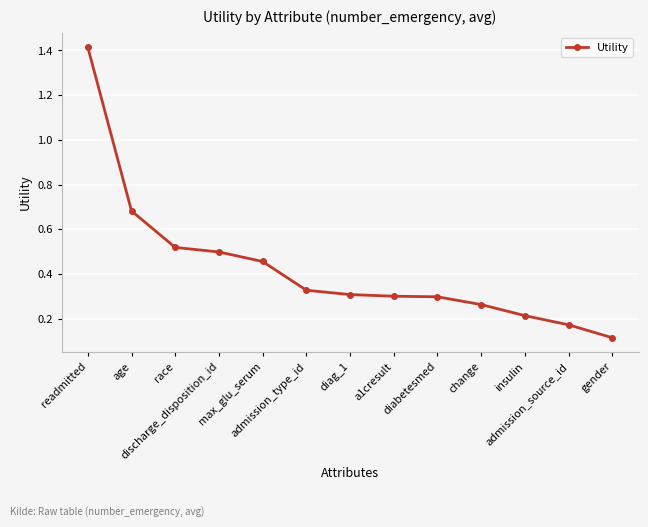

What is the sum of all values?

5.6